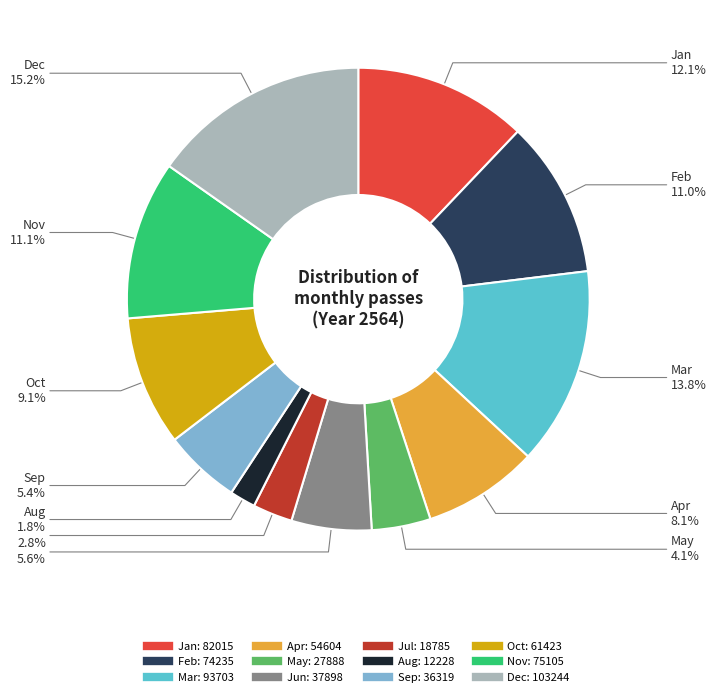

Combined, what portion of the pie is Jun and Dec?

20.8%